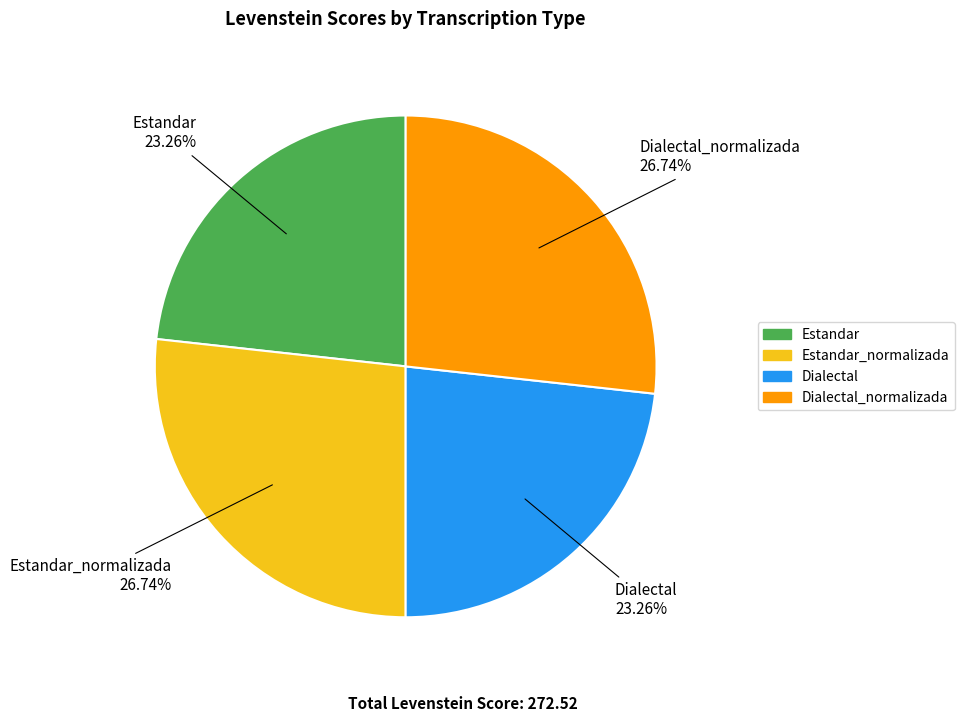

Does any single category account for the majority?

No